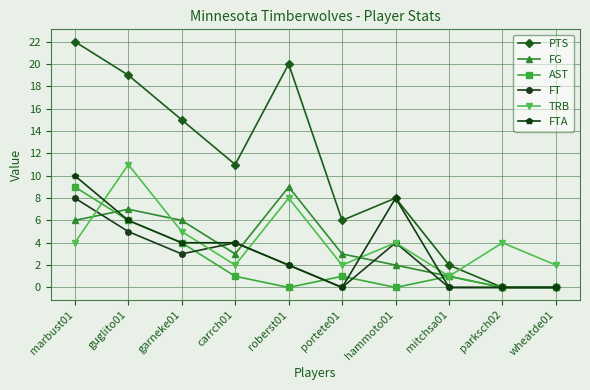

What is the difference between the maximum and minimum values in the TRB series?

10